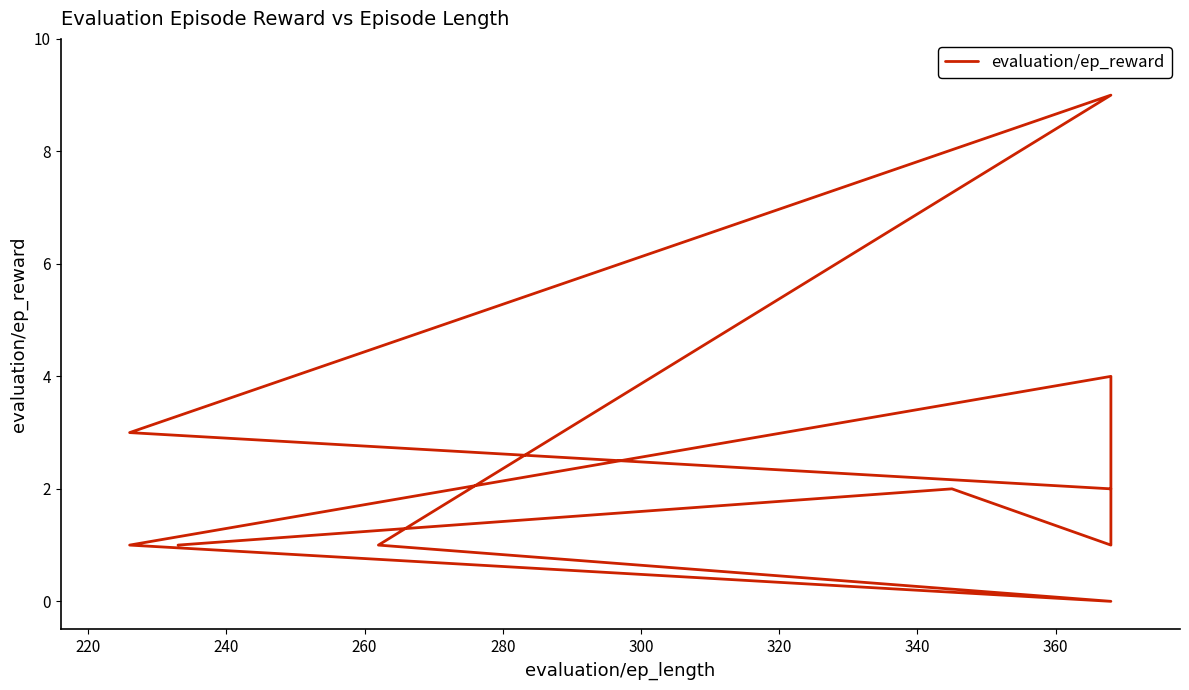

How many interior local valleys (lower than both neighbors) does the data have?

2